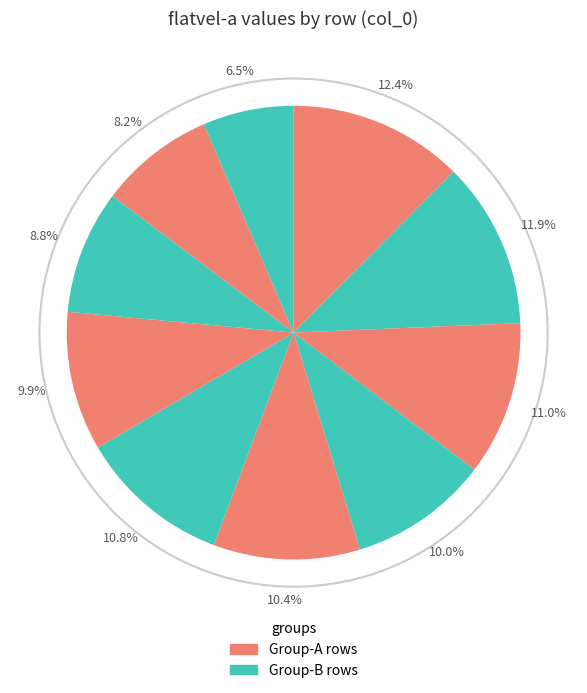

How many slices are in this pie chart?

10